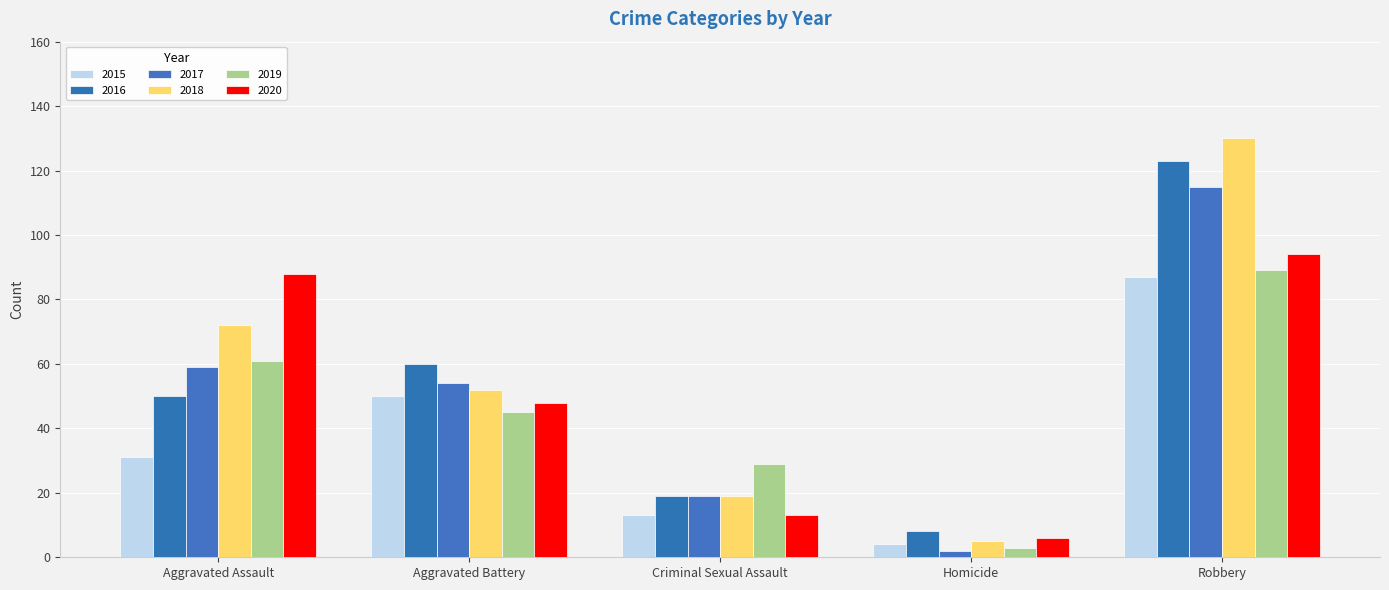

What is the average value of the 2015 series?

37